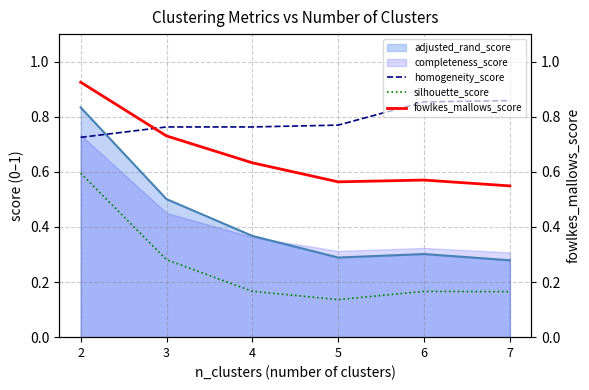

Which series has the largest total across all categories?

homogeneity_score